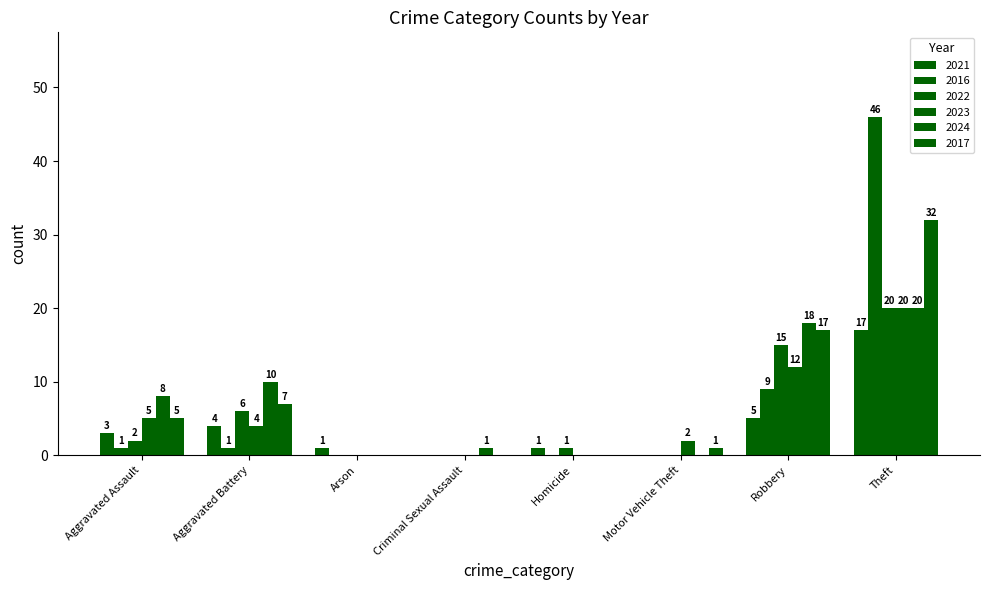

How many groups of bars are there?

8